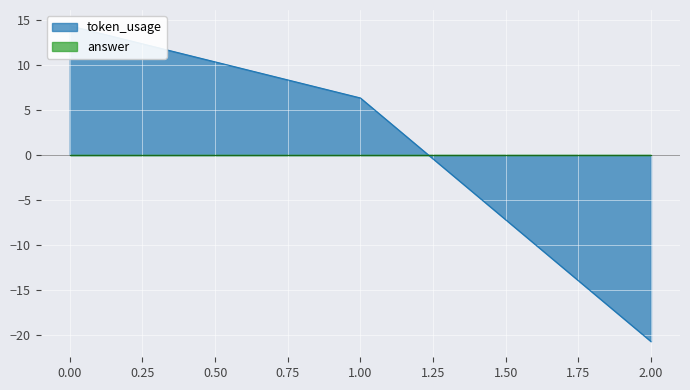

The chart shows a value of 2.4 at 1. True or false?

False